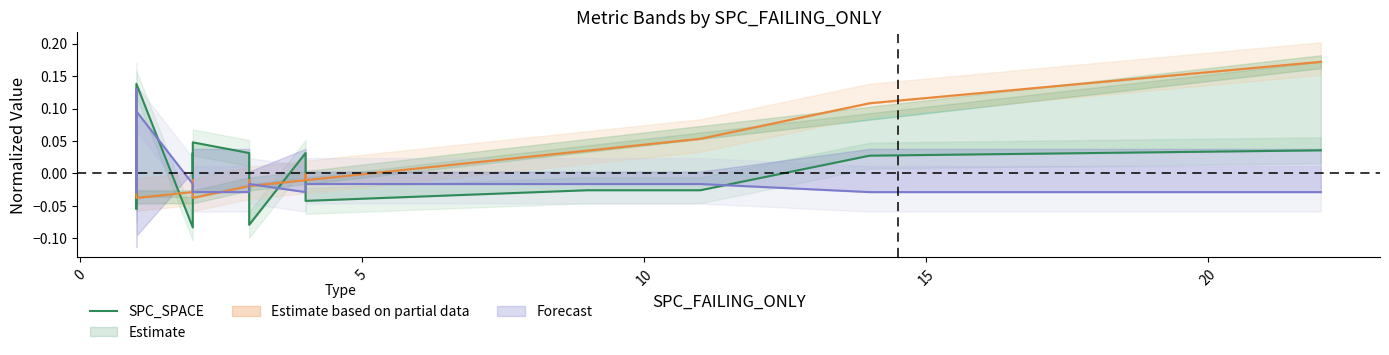

How many values are above zero?

11